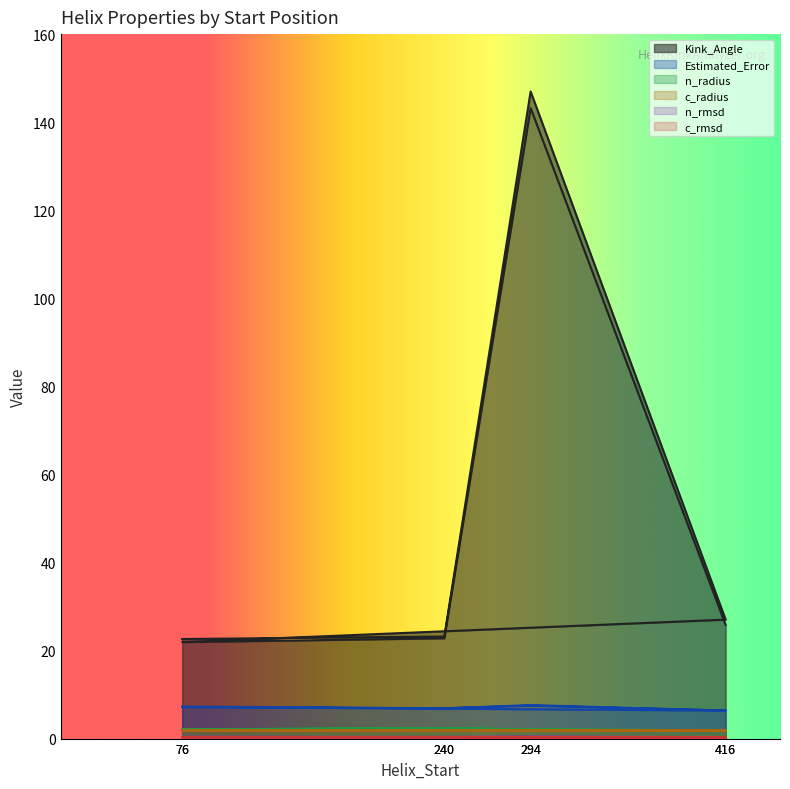

The value of c_rmsd at 240 is 0.3. True or false?

True